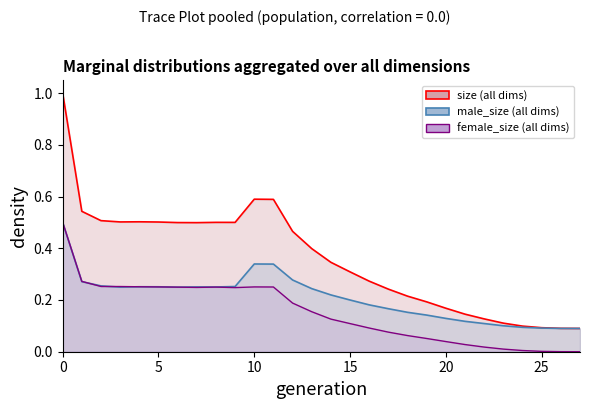

What is the difference between the second highest and second lowest values in the male_size (all dims) series?

0.2